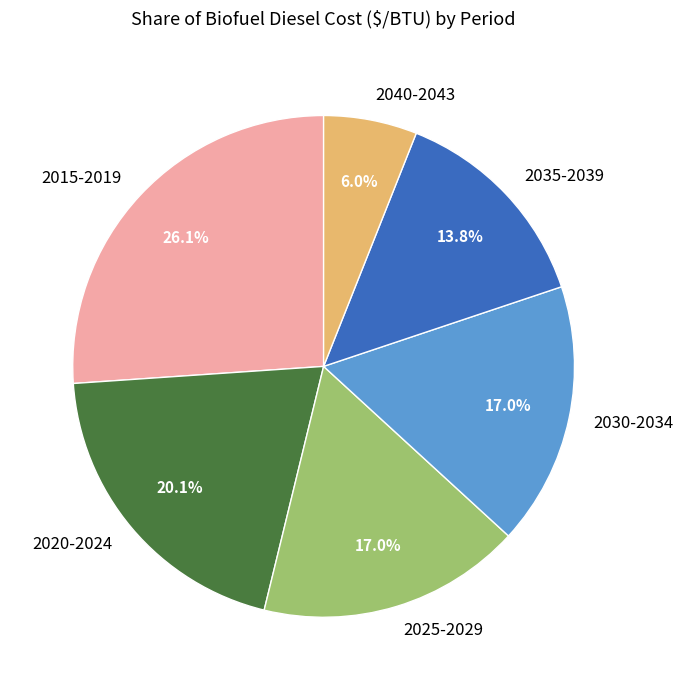

Count the number of slices in the pie.

6